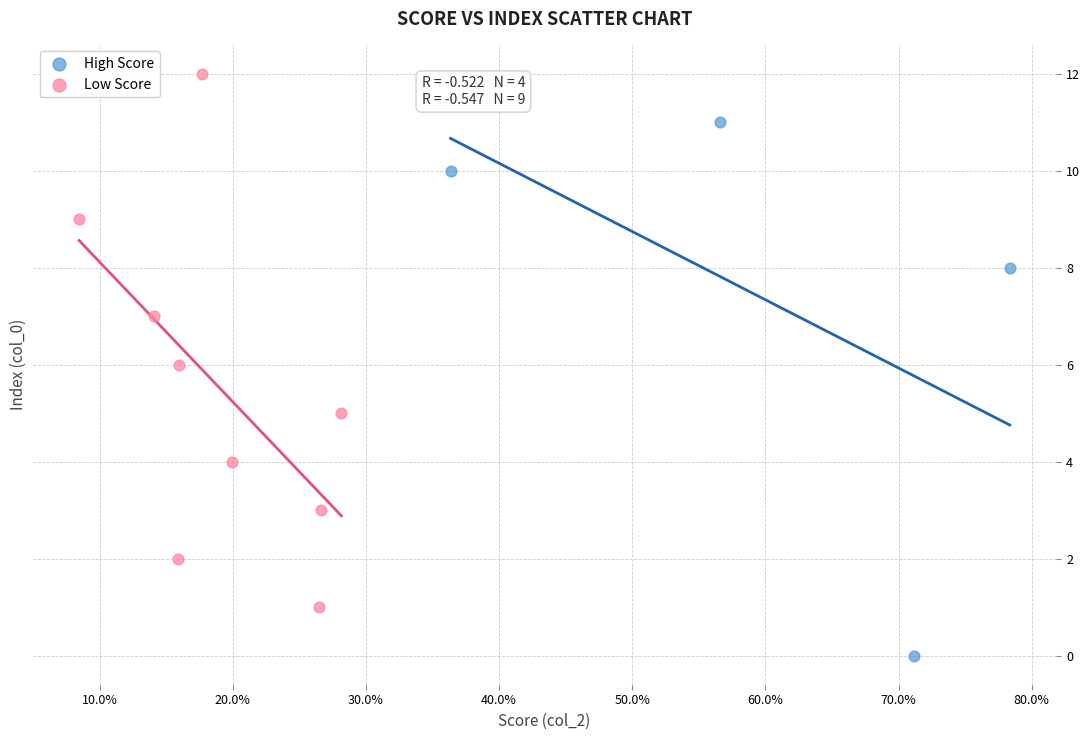

Which series reaches the maximum Y coordinate?

Low Score